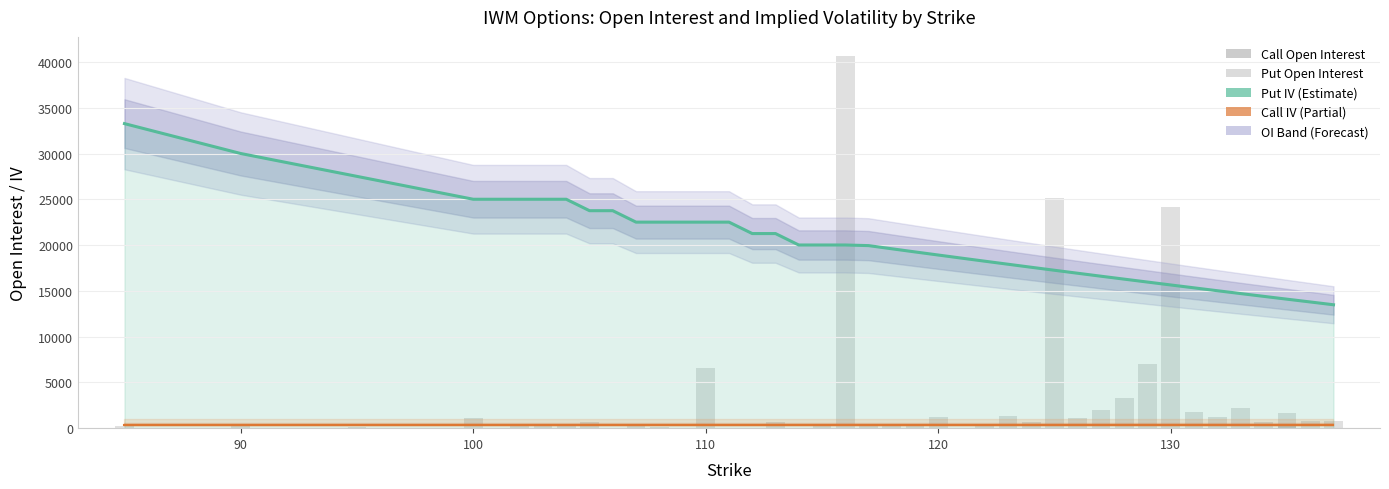

How many categories are shown in the chart?

40